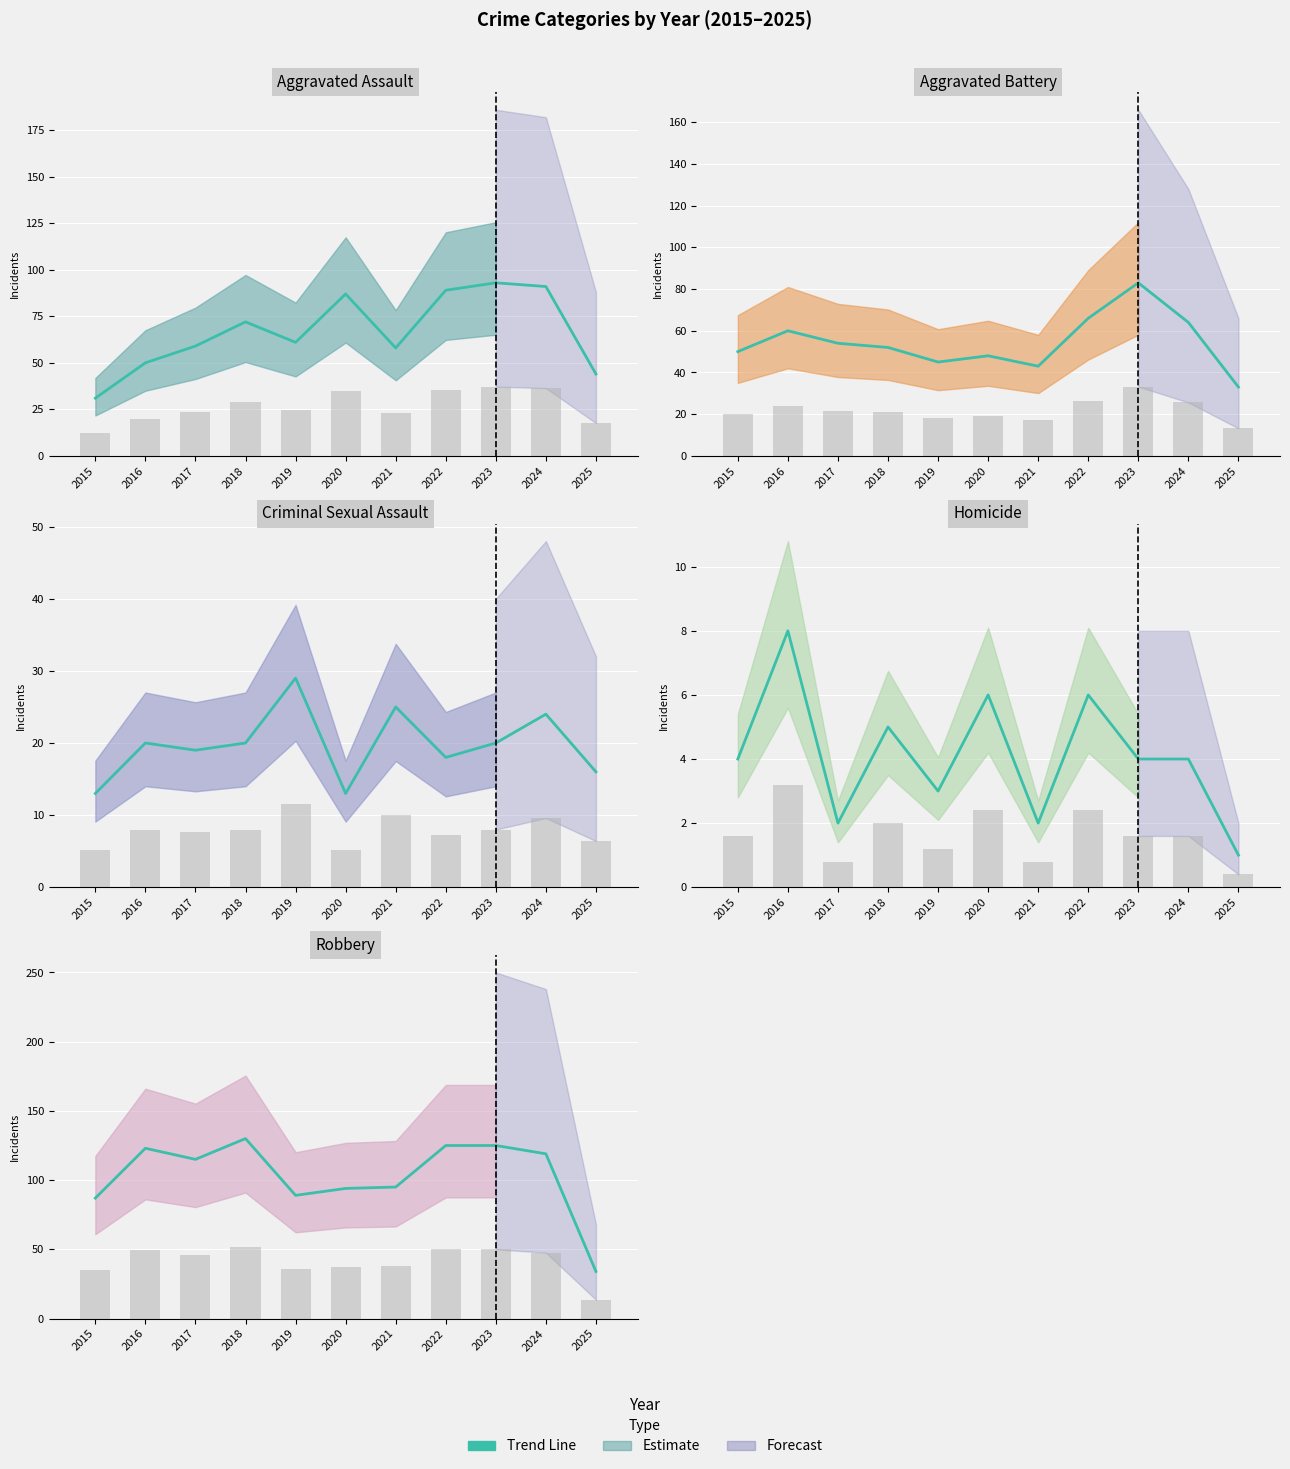

Reading left to right, what are all the values shown in this chart?

87	123	115	130	89	94	95	125	125	119	34